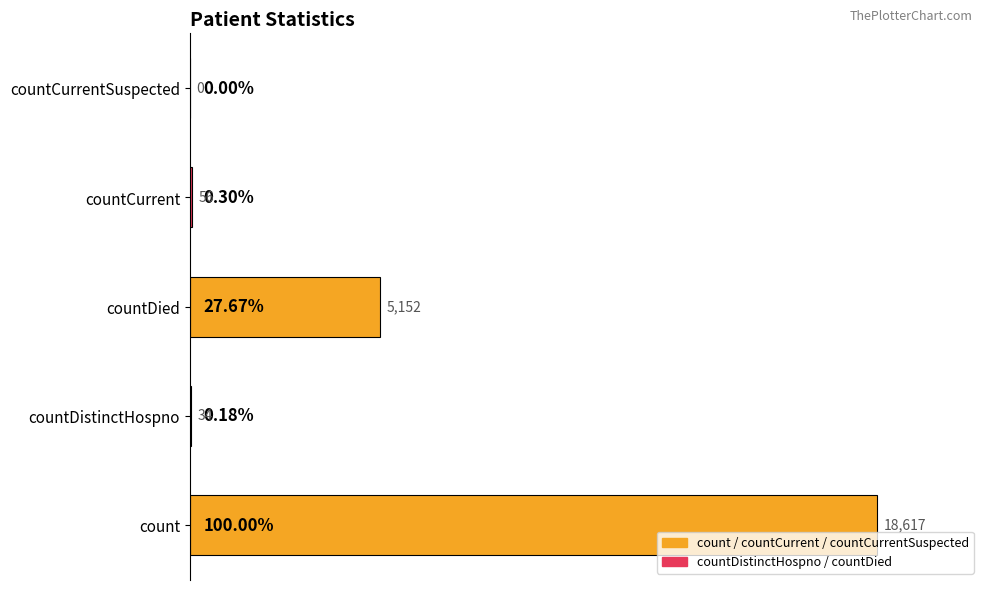

What is the sum of the values at countDied and countCurrent?

5208